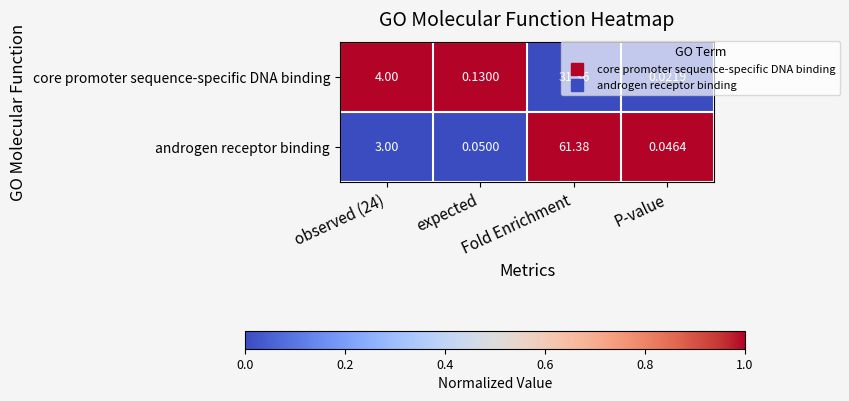

Rank the series by their maximum value, from lowest to highest.

core promoter sequence-specific DNA binding, androgen receptor binding